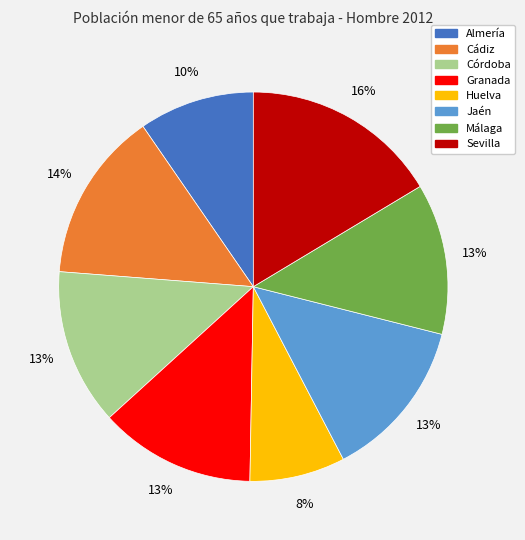

To the nearest percent, what percentage of the pie is Cádiz?

14%